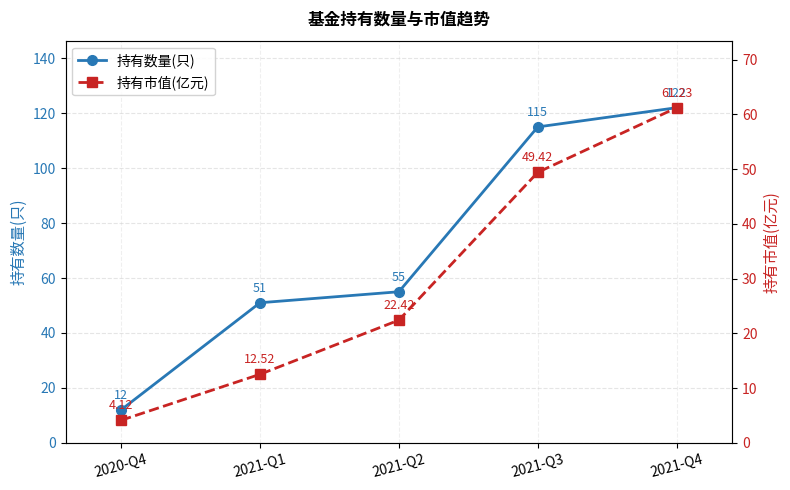

What is the minimum value shown in the chart?

4.1